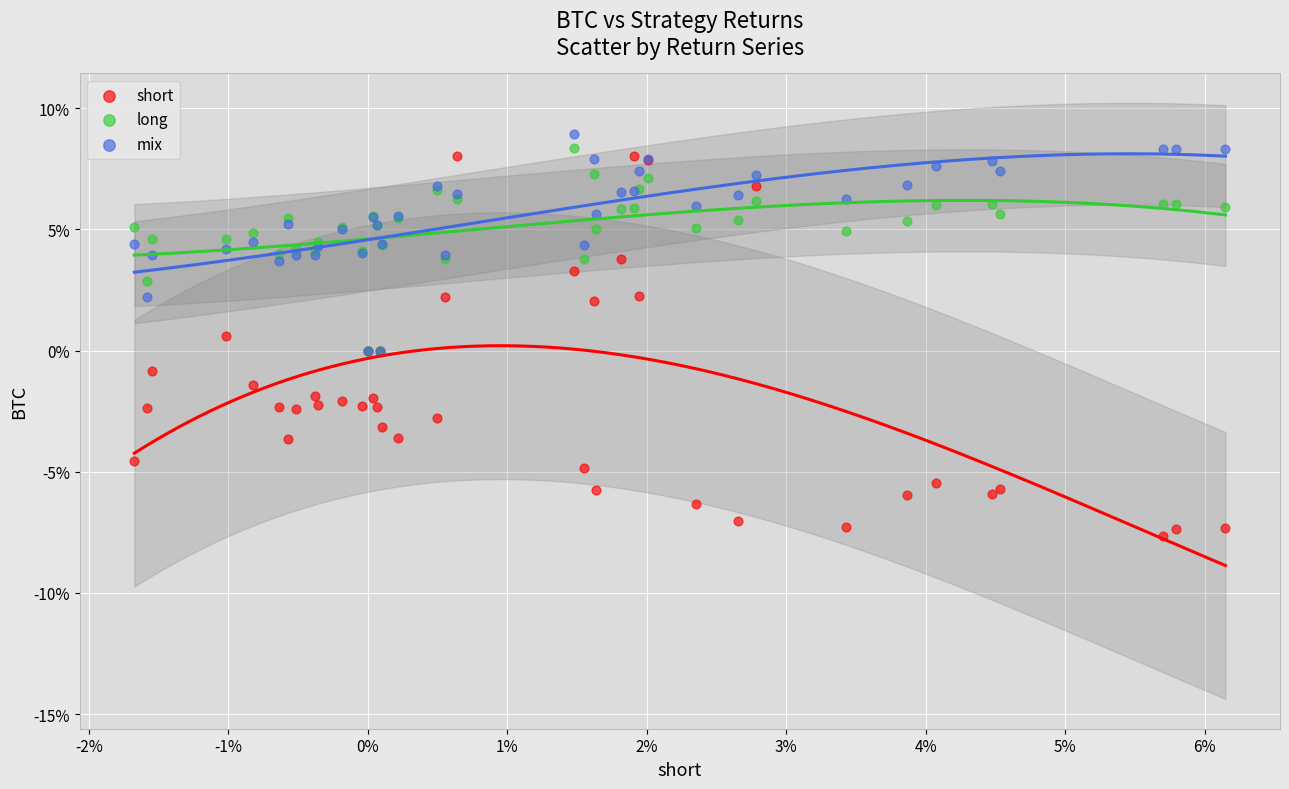

What are all the series names shown in the legend?

short, long, mix